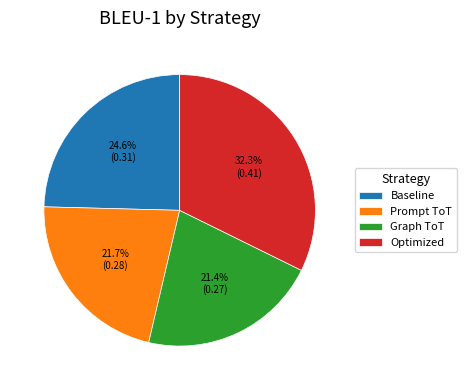

Is there a majority slice in this chart?

No